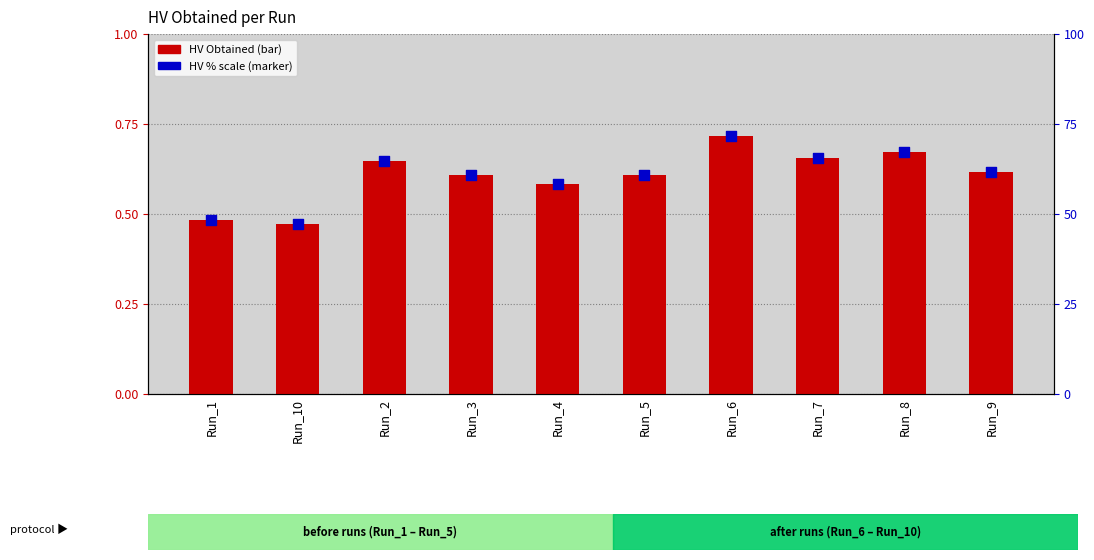

Which series reaches the maximum Y coordinate?

HV % scale